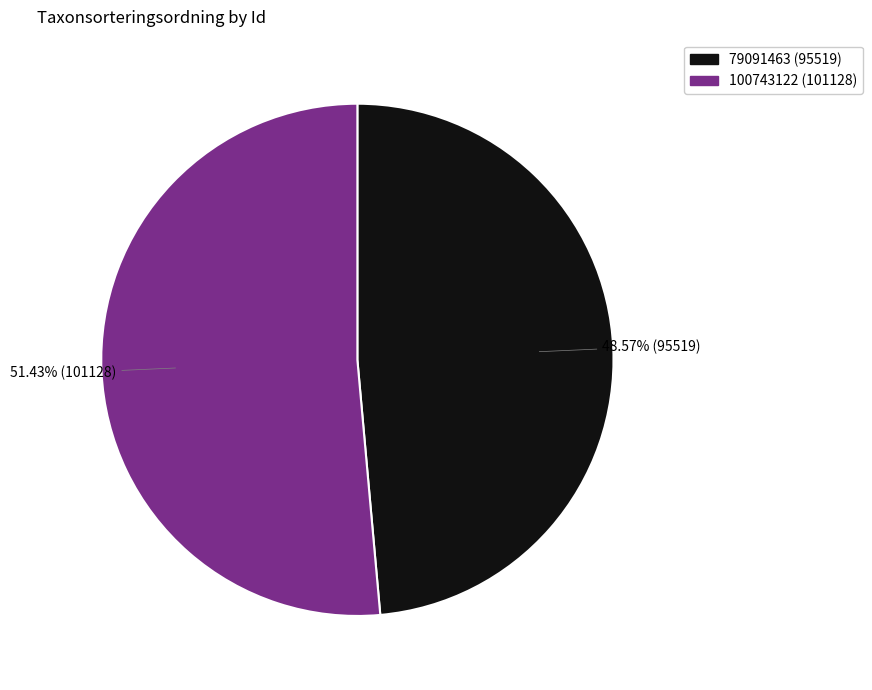

Does 100743122 account for over 50% of the chart?

Yes